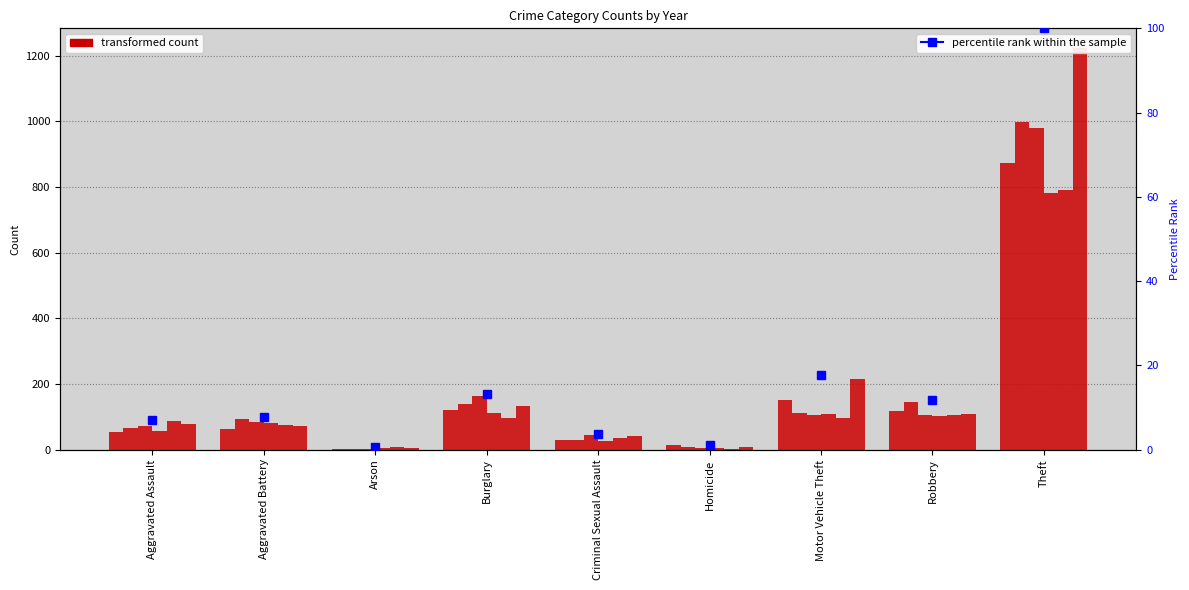

Reading left to right, list all the values displayed in this chart.

2015: Aggravated Assault=54	Aggravated Battery=64	Arson=2	Burglary=121	Criminal Sexual Assault=28	Homicide=13	Motor Vehicle Theft=152	Robbery=117	Theft=874
2016: Aggravated Assault=66	Aggravated Battery=93	Arson=2	Burglary=139	Criminal Sexual Assault=28	Homicide=8	Motor Vehicle Theft=110	Robbery=144	Theft=999
2017: Aggravated Assault=72	Aggravated Battery=83	Arson=1	Burglary=162	Criminal Sexual Assault=44	Homicide=5	Motor Vehicle Theft=104	Robbery=105	Theft=979
2020: Aggravated Assault=56	Aggravated Battery=82	Arson=4	Burglary=110	Criminal Sexual Assault=26	Homicide=6	Motor Vehicle Theft=109	Robbery=102	Theft=782
2021: Aggravated Assault=86	Aggravated Battery=75	Arson=8	Burglary=95	Criminal Sexual Assault=36	Homicide=2	Motor Vehicle Theft=96	Robbery=105	Theft=791
2022: Aggravated Assault=77	Aggravated Battery=71	Arson=4	Burglary=132	Criminal Sexual Assault=42	Homicide=9	Motor Vehicle Theft=216	Robbery=107	Theft=1222